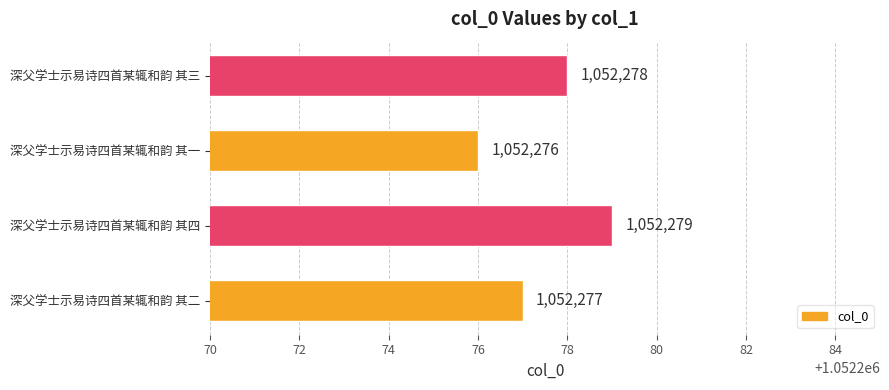

Is it true that the value at 深父学士示易诗四首某辄和韵 其二 is 1052277?

True